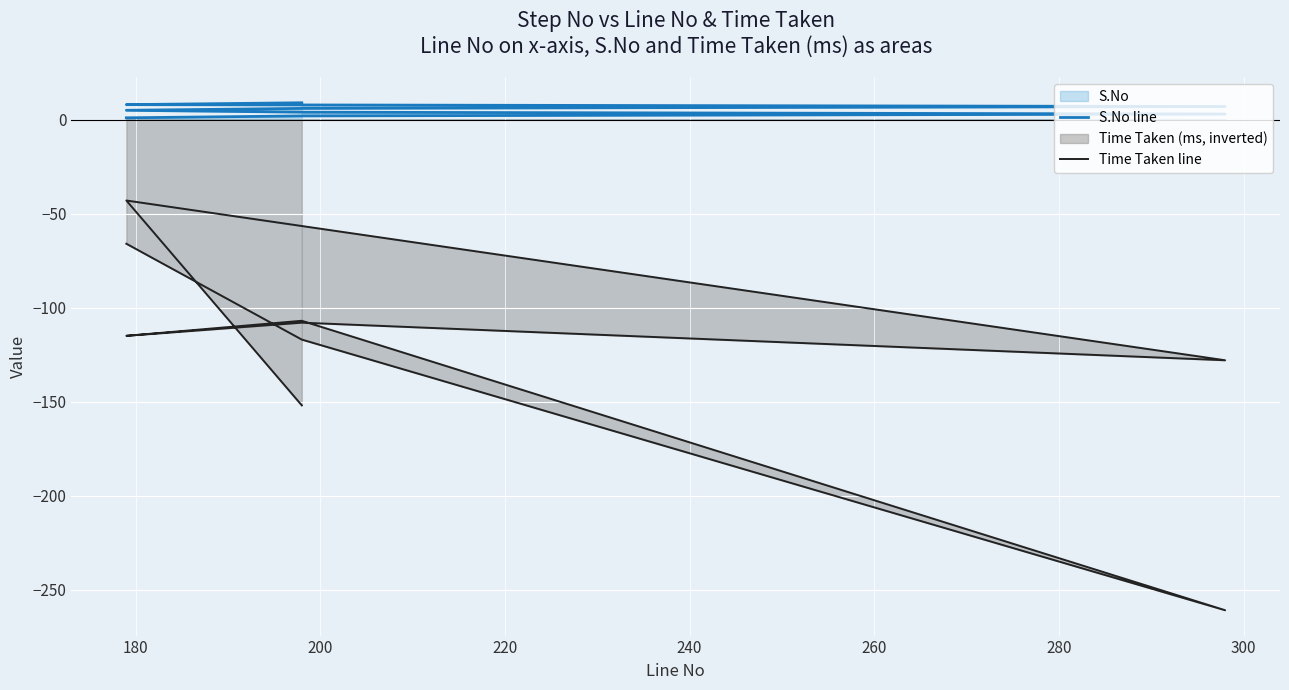

True or false: Time Taken line and S.No line cross at least once.

False